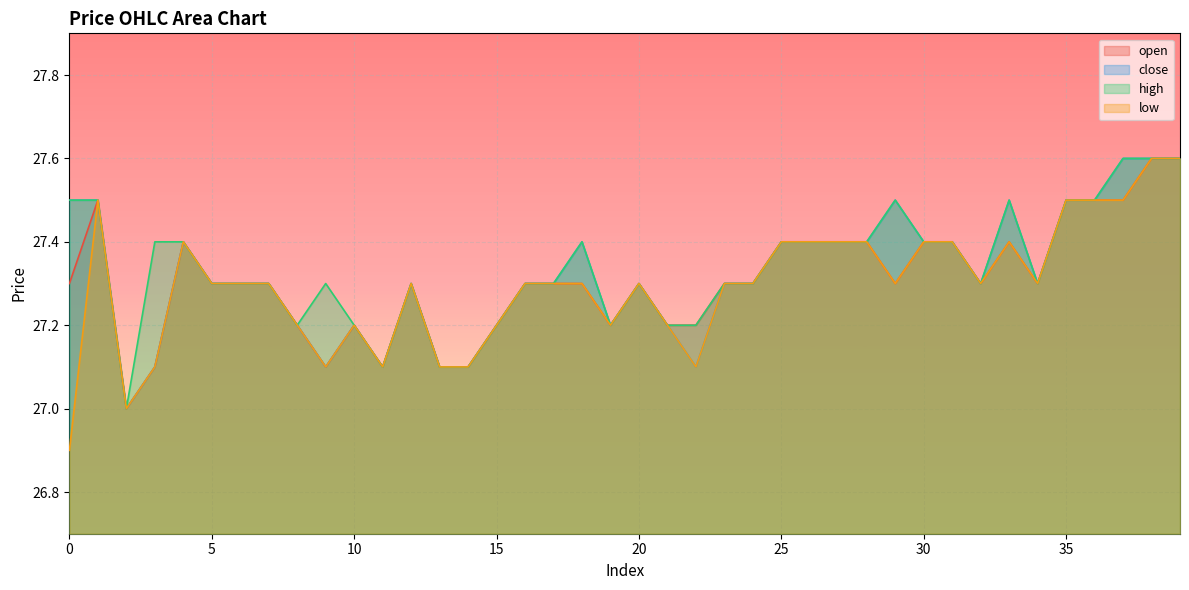

At which category is the sum across all series the highest?

38